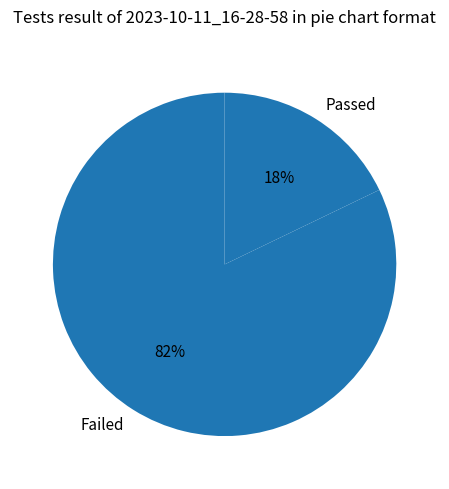

Is there any slice that represents more than half of the pie?

Yes